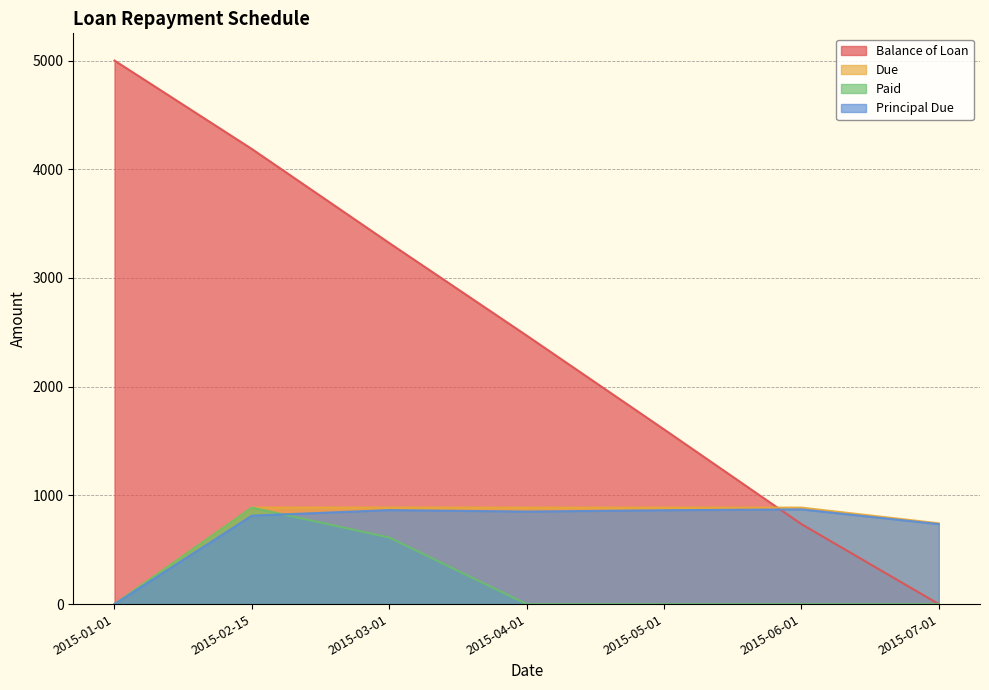

How many intersections are there between Principal Due and Balance of Loan?

1